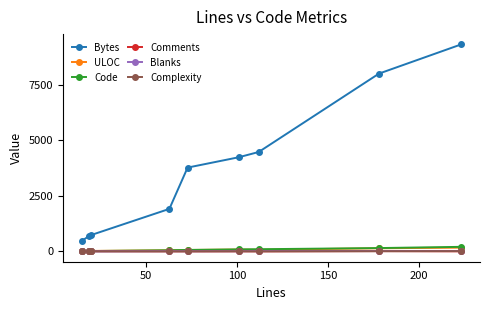

Which series has the largest range (max minus min)?

Bytes